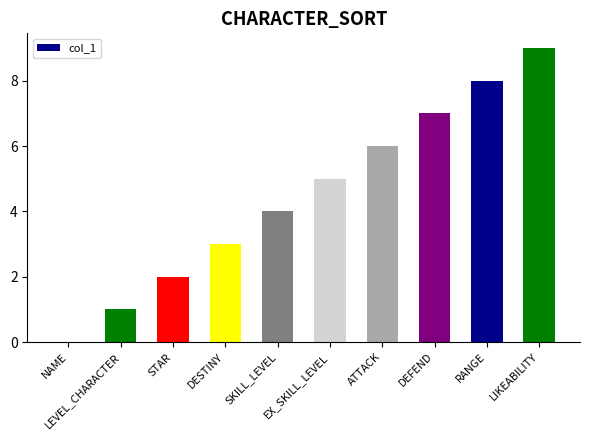

What is the difference between the values at LIKEABILITY and ATTACK?

3